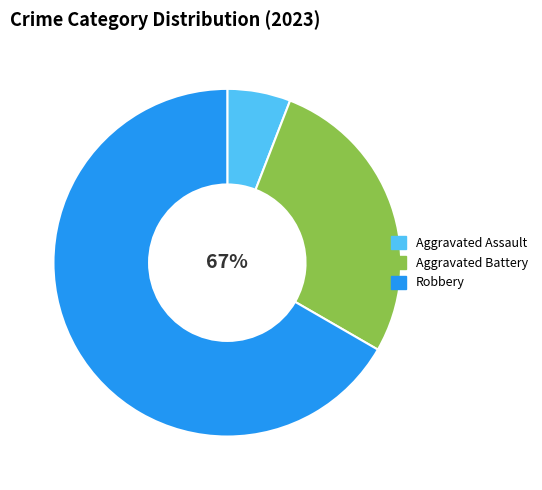

To the nearest percent, what percentage of the pie is Robbery?

67%